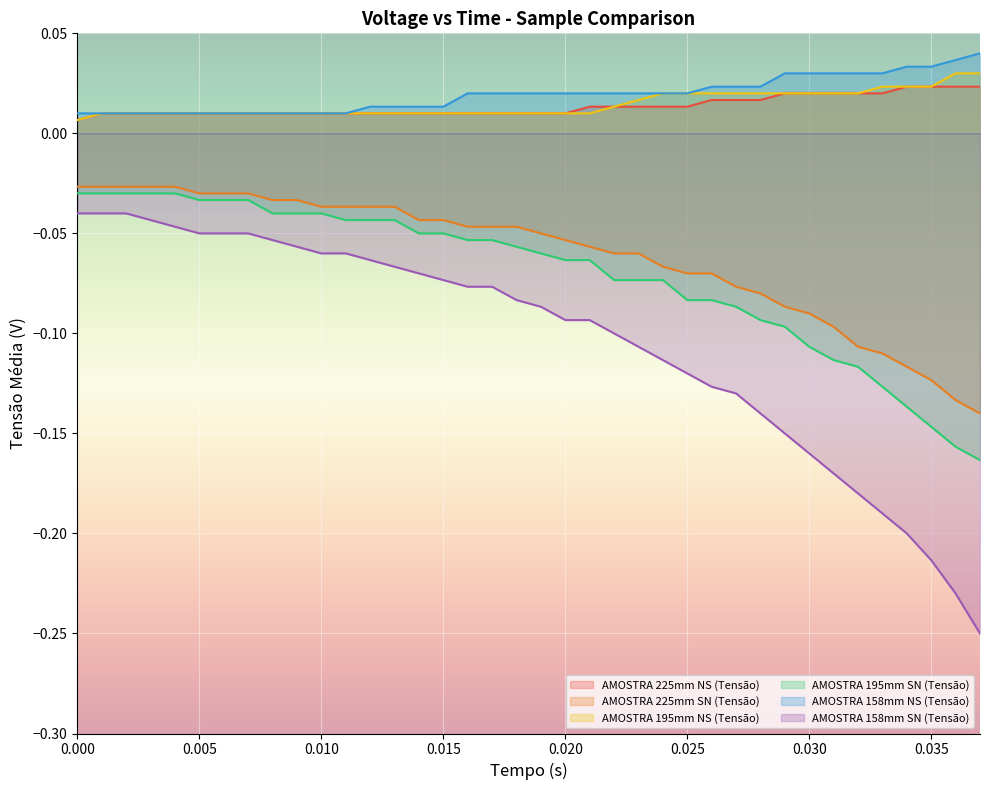

What position from the right is 0.009?

29